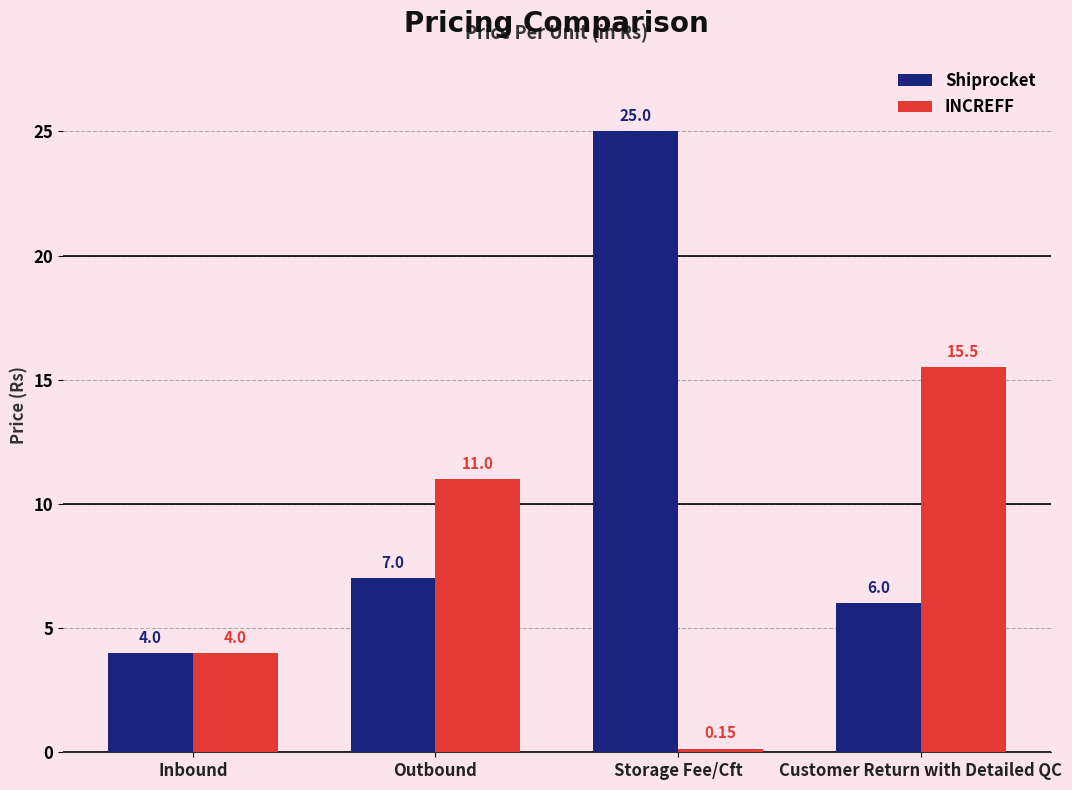

Which category has the lowest value across all series?

Storage Fee/Cft